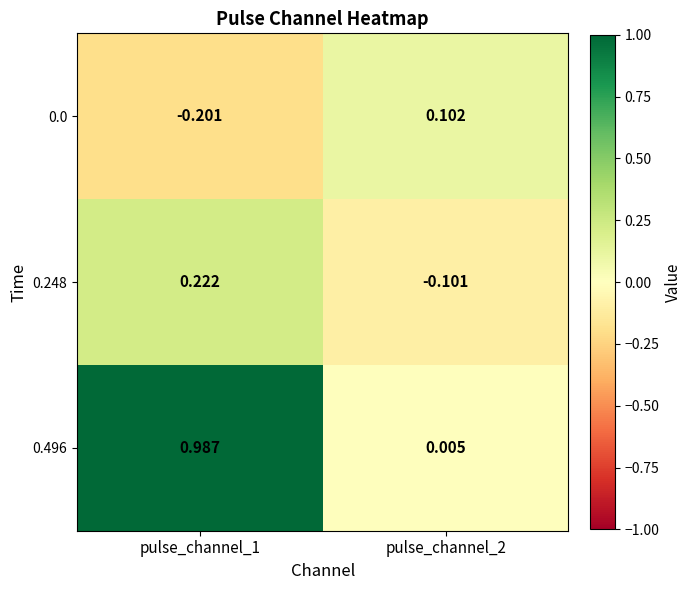

How many series are shown in this chart?

3